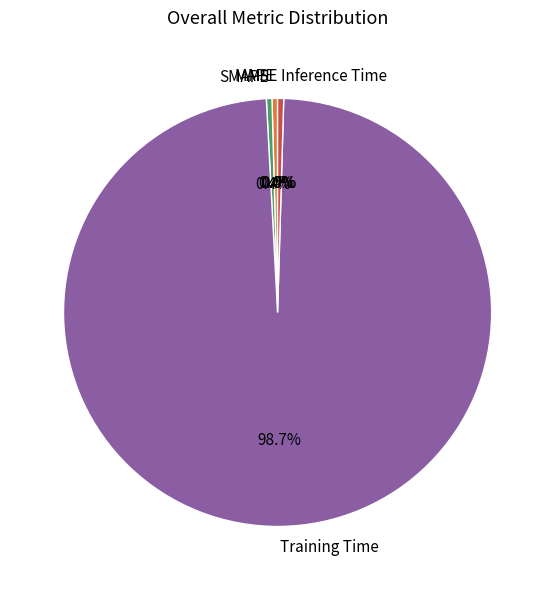

What is the total percentage of Inference Time and MSE?

0.5%